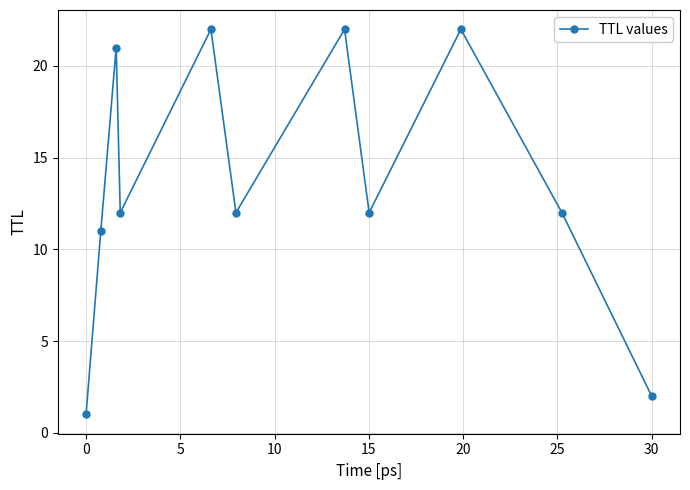

What is the maximum value shown in the chart?

22